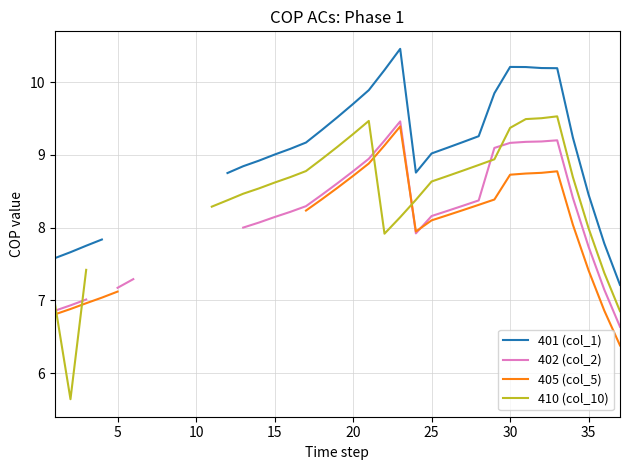

Is the value of 405 (col_5) at 35 greater than the value of 402 (col_2) at 22?

No